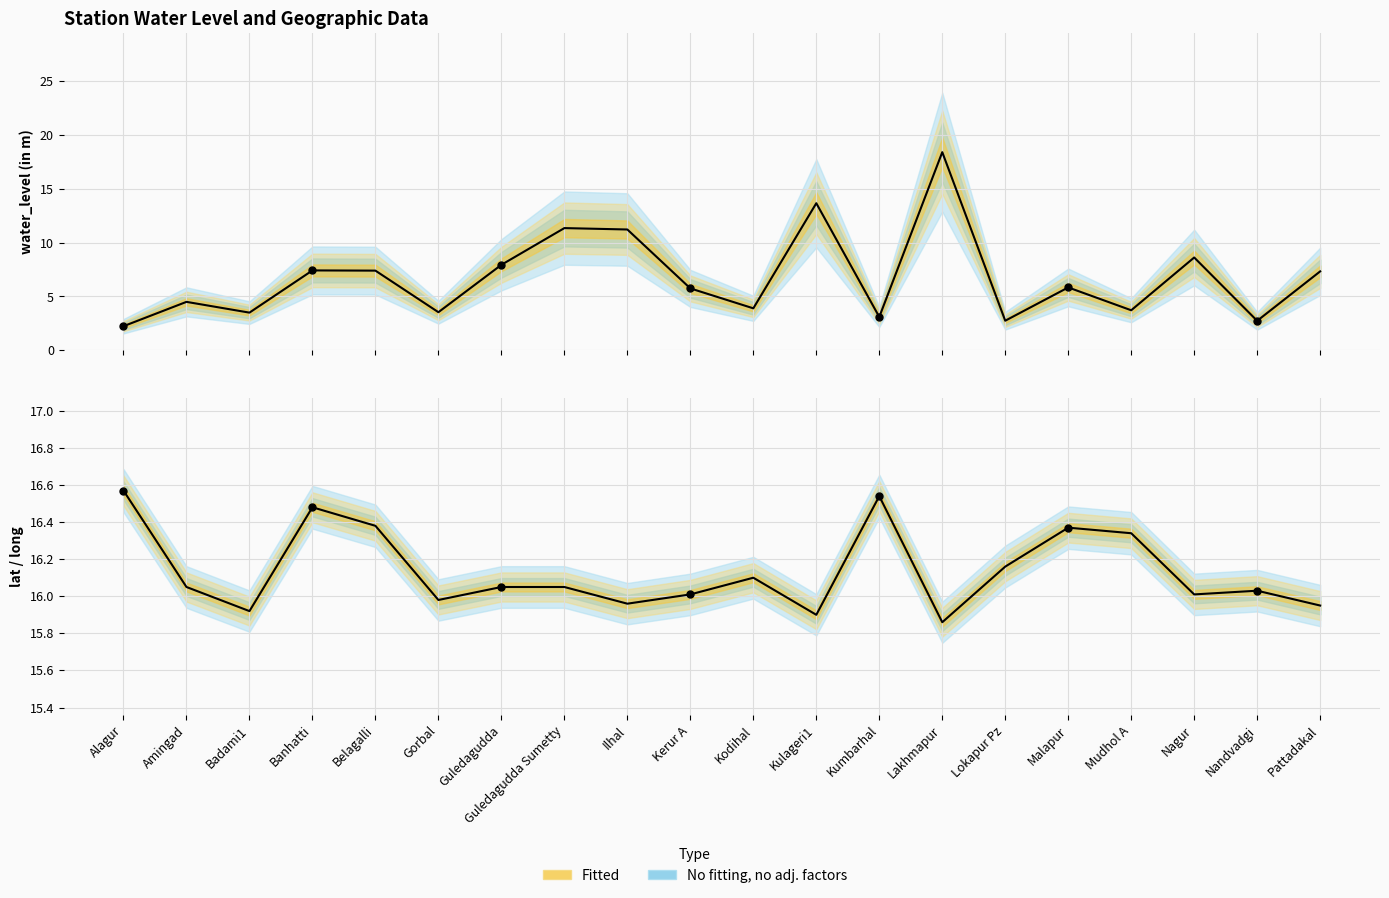

Where is the first local maximum for water_level (in m)?

Amingad